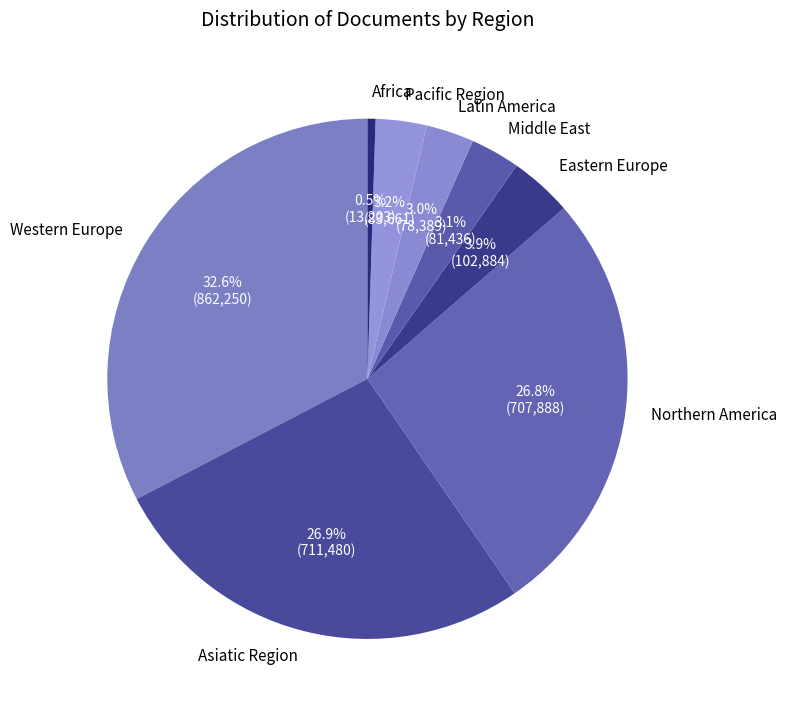

Does Middle East account for over 50% of the chart?

No